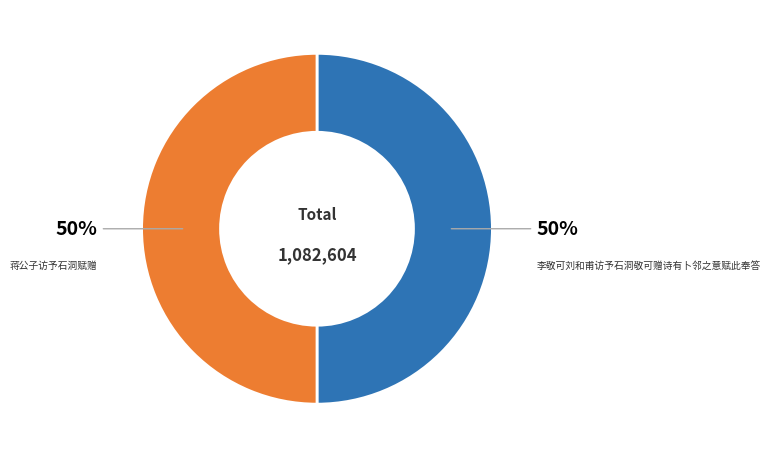

To the nearest percent, what is the combined percentage of 蒋公子访予石洞赋赠 and 李敬可刘和甫访予石洞敬可赠诗有卜邻之意赋此奉答?

100%